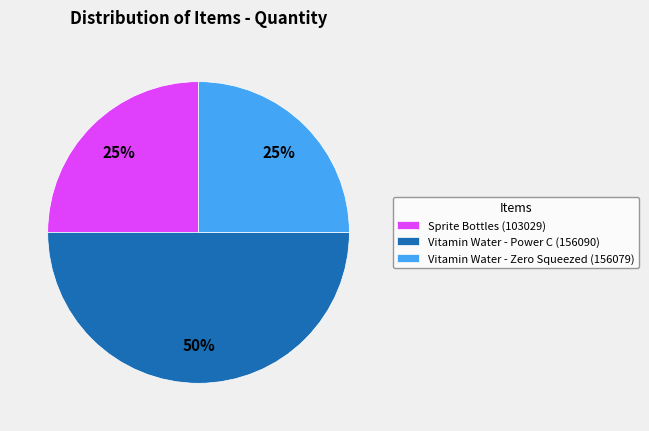

Which category has the biggest portion of the pie?

Vitamin Water - Power C (156090)